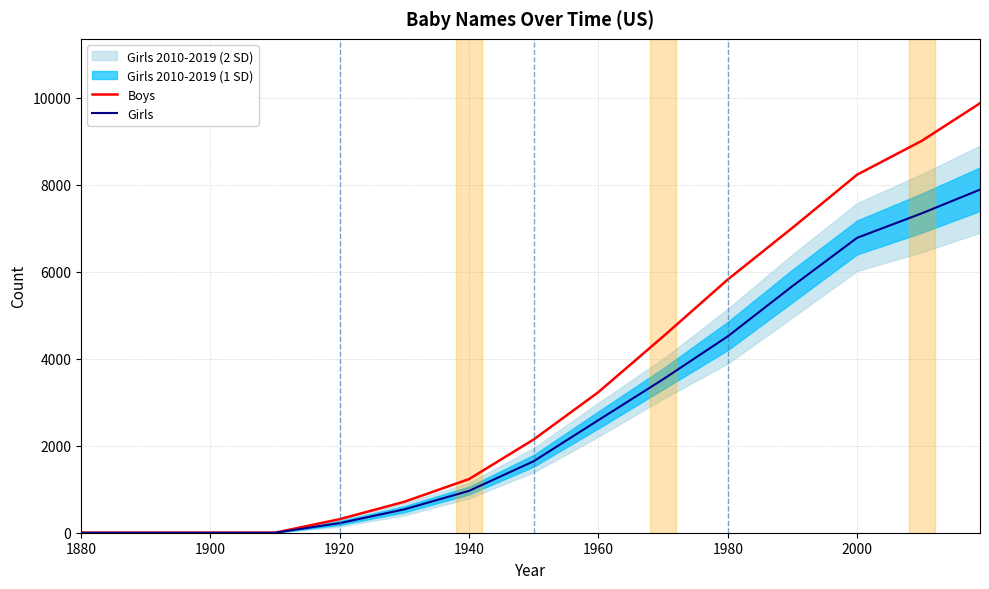

What is the difference between the maximum and minimum values in the Boys series?

9876